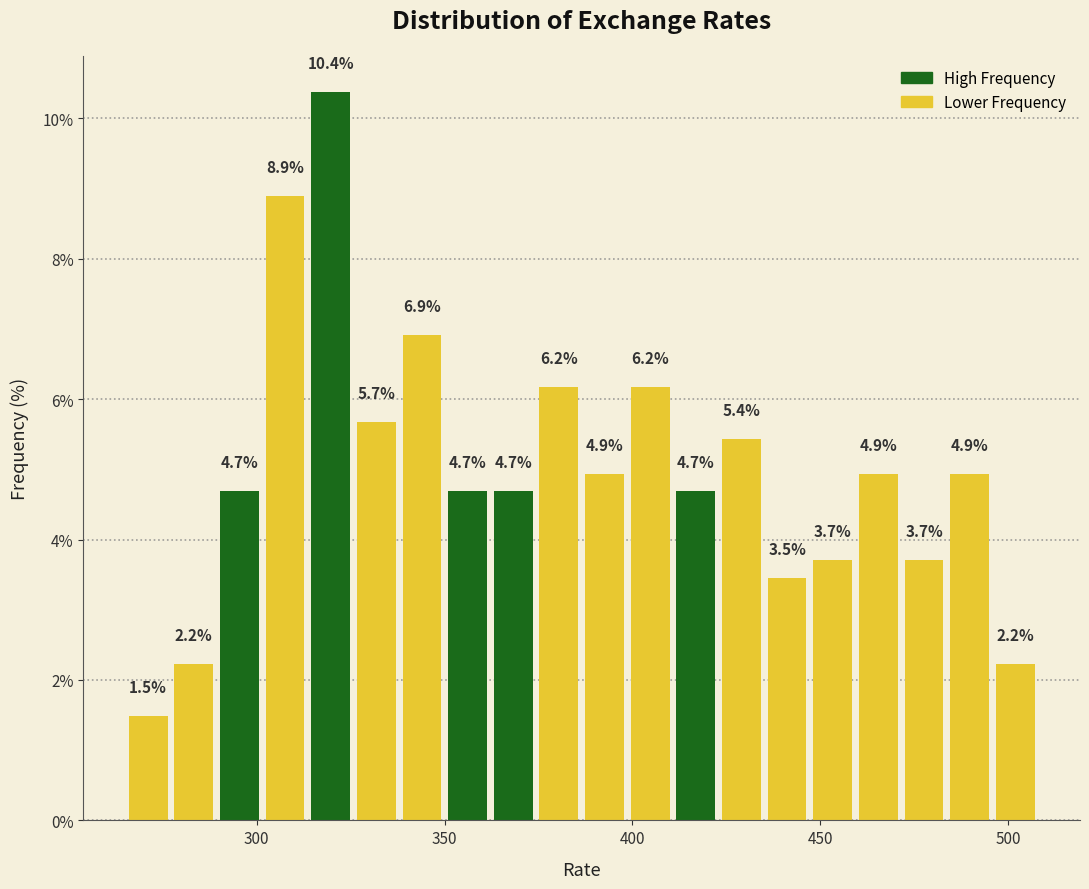

Around what value on the x-axis is the tallest bar? Give the approximate position of its centre, as read against the axis.

320